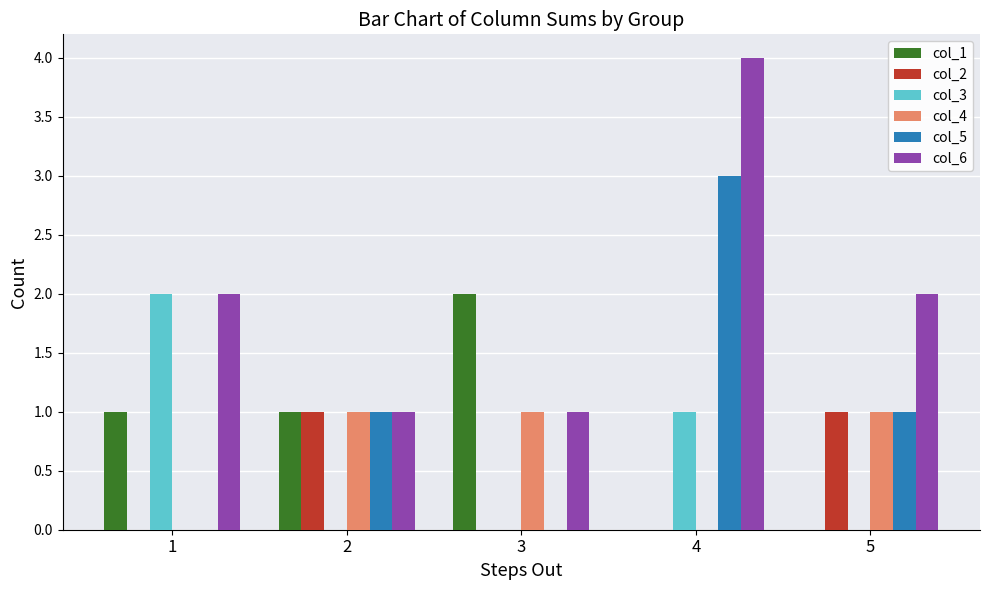

The value of col_3 at 1 is 2. True or false?

True